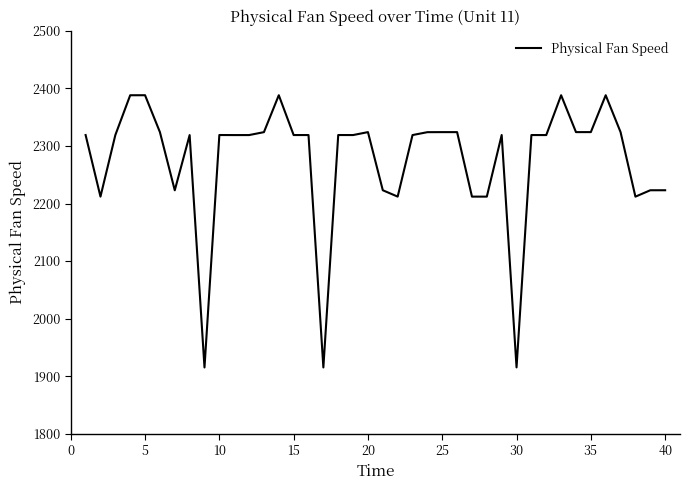

What is the greatest value displayed?

2388.0